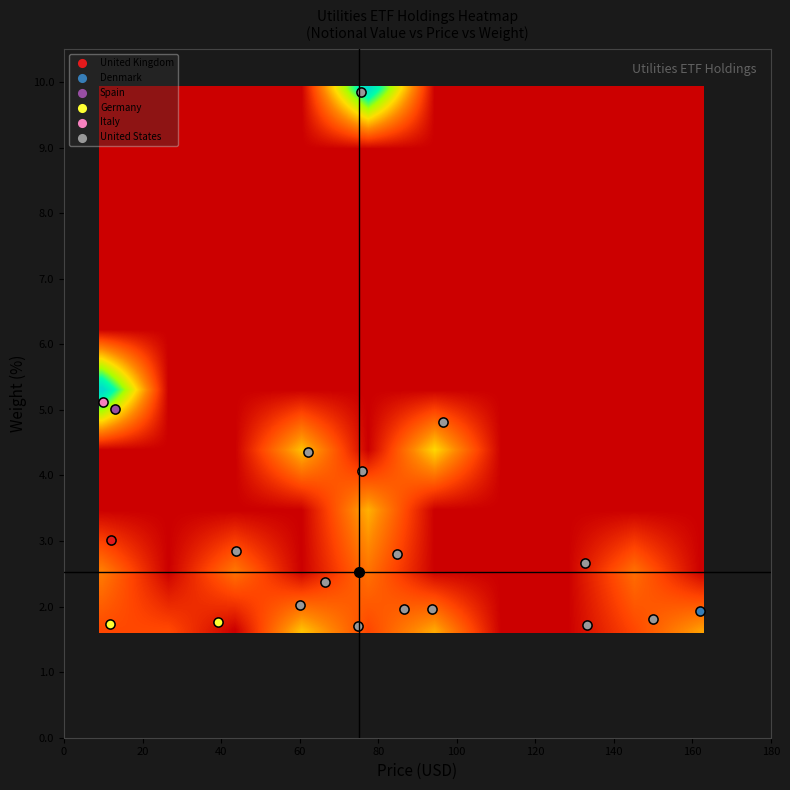

What is the difference between the values at D and SO?

437815.8